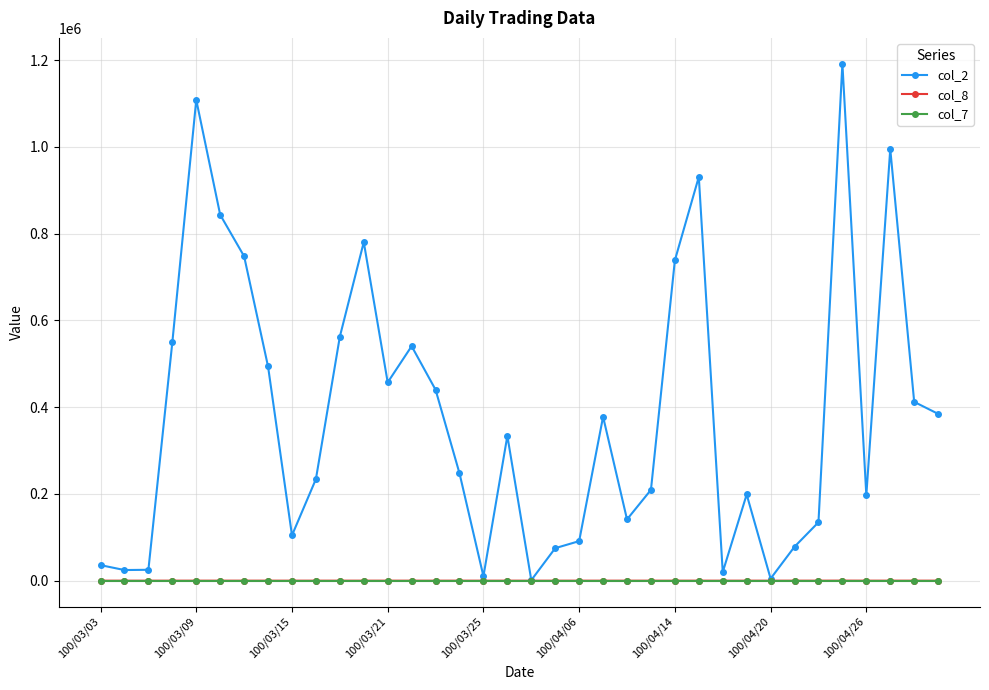

True or false: col_7 has more than 1 points higher than both neighbors.

True